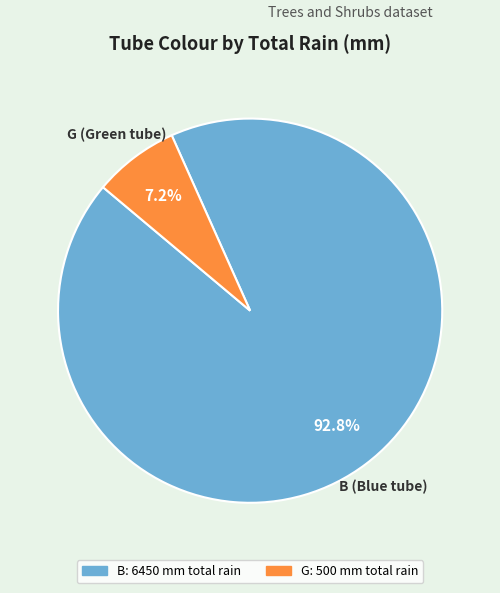

Is there any slice that represents more than half of the pie?

Yes